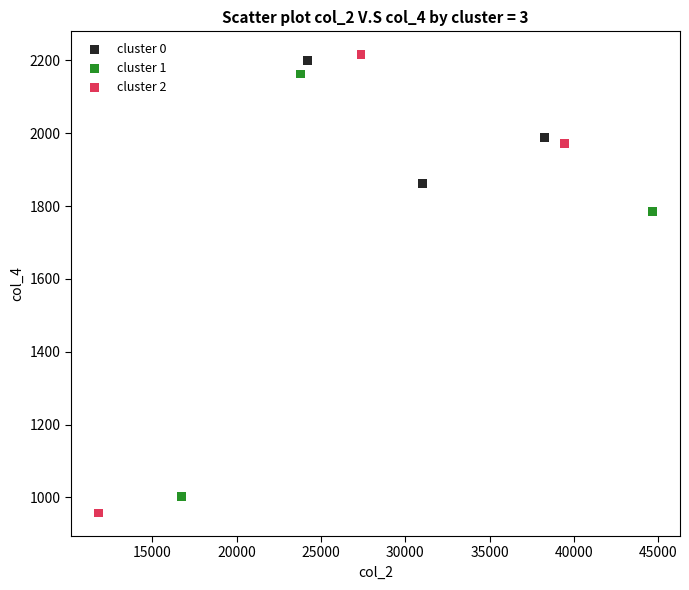

Which series has the largest Y range (max minus min)?

cluster 2